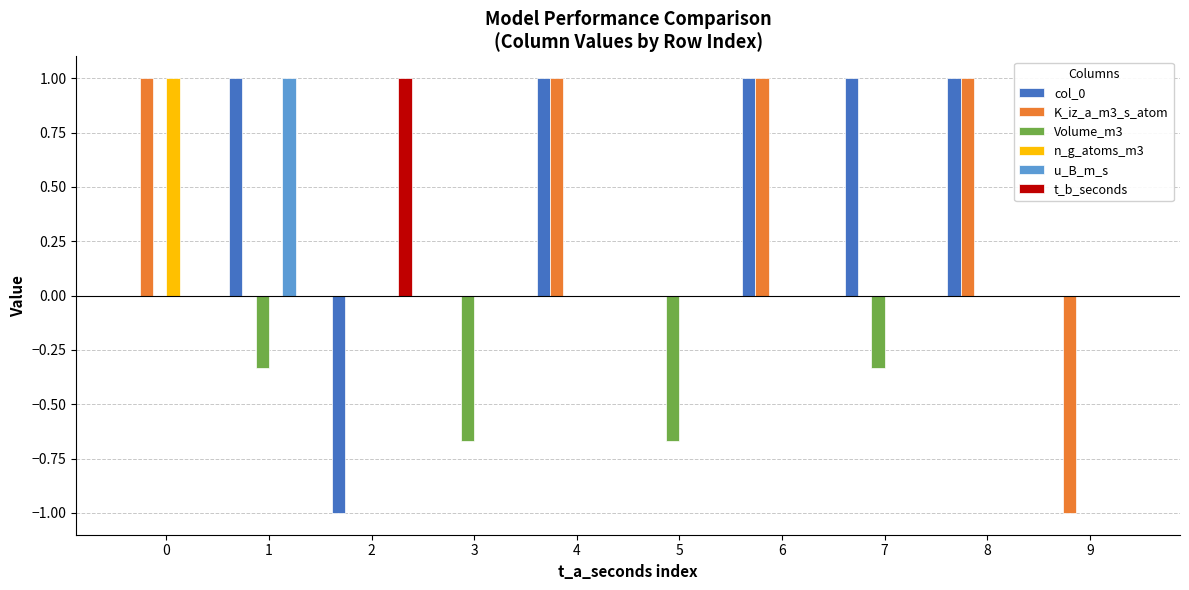

What are all the series names shown in the legend?

col_0, K_iz_a_m3_s_atom, Volume_m3, n_g_atoms_m3, u_B_m_s, t_b_seconds